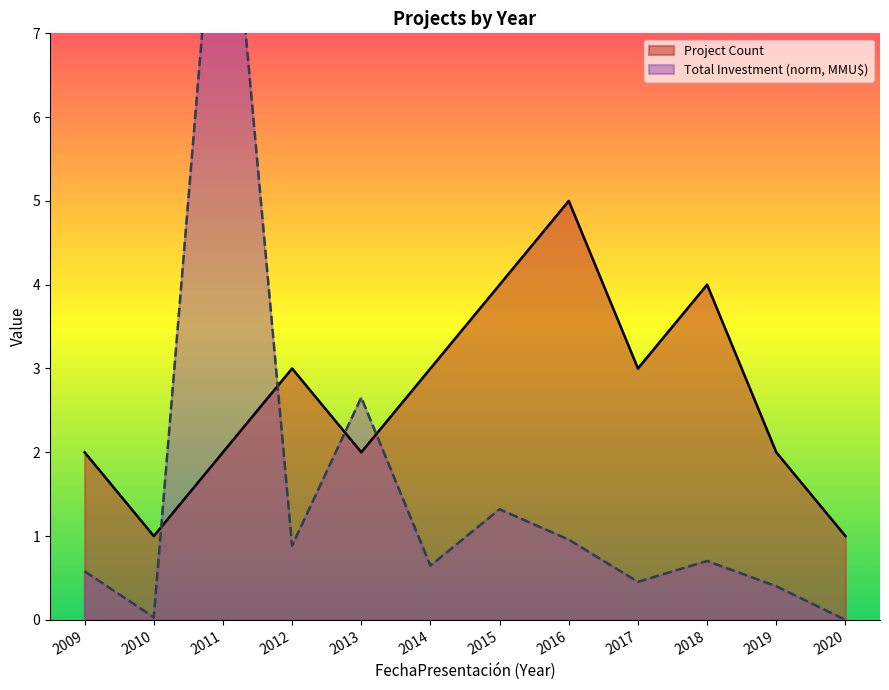

Is the value of Total Investment (MMU$) at 2013 greater than the value of Project Count at 2013?

Yes